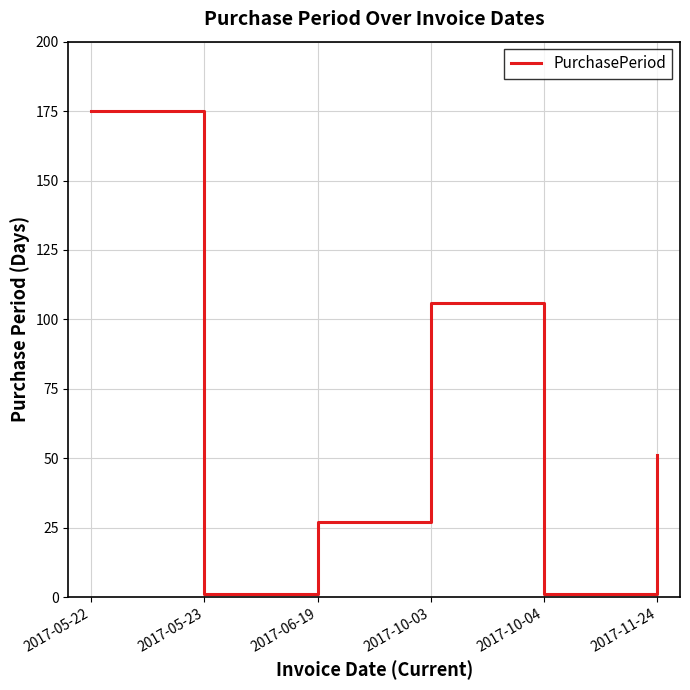

Between 2017-10-03 and 2017-11-24, which is larger?

2017-10-03